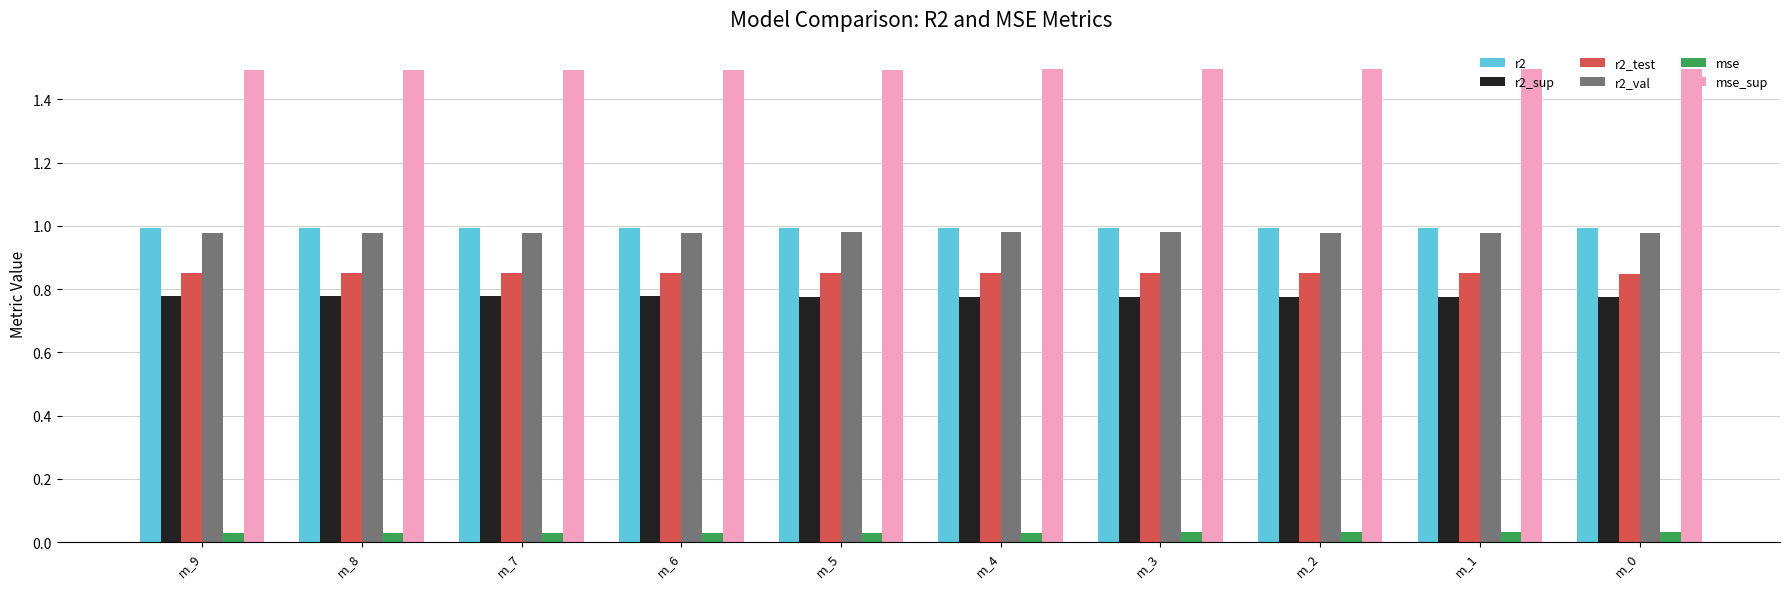

The value of r2_sup at m_9 is 0.4. True or false?

False